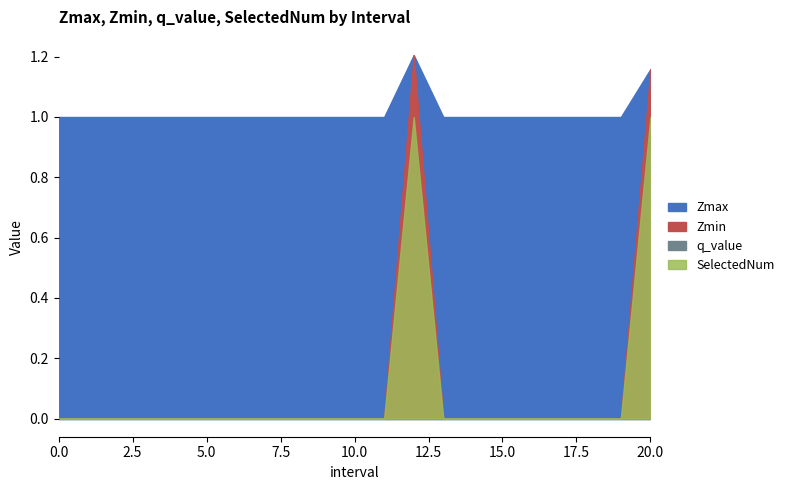

How many data points in Zmin are above 0?

2